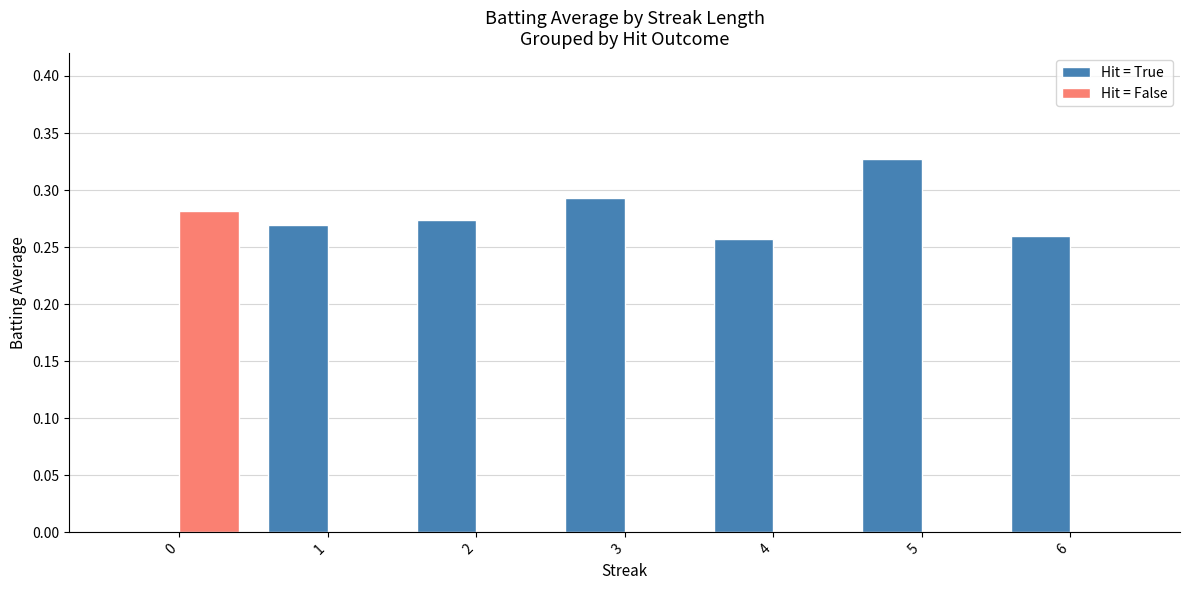

What is the sum of all Hit = True values?

1.7